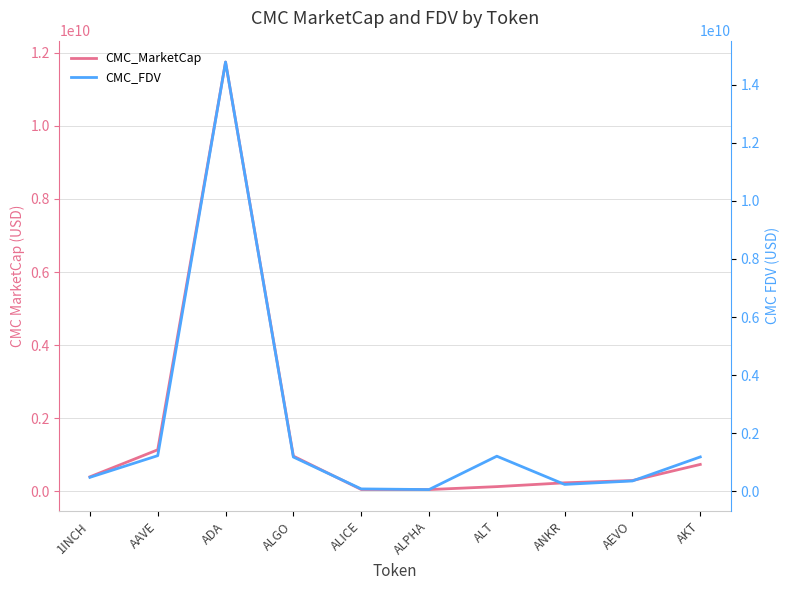

The value of CMC_FDV at AEVO is 356159614.0. True or false?

True